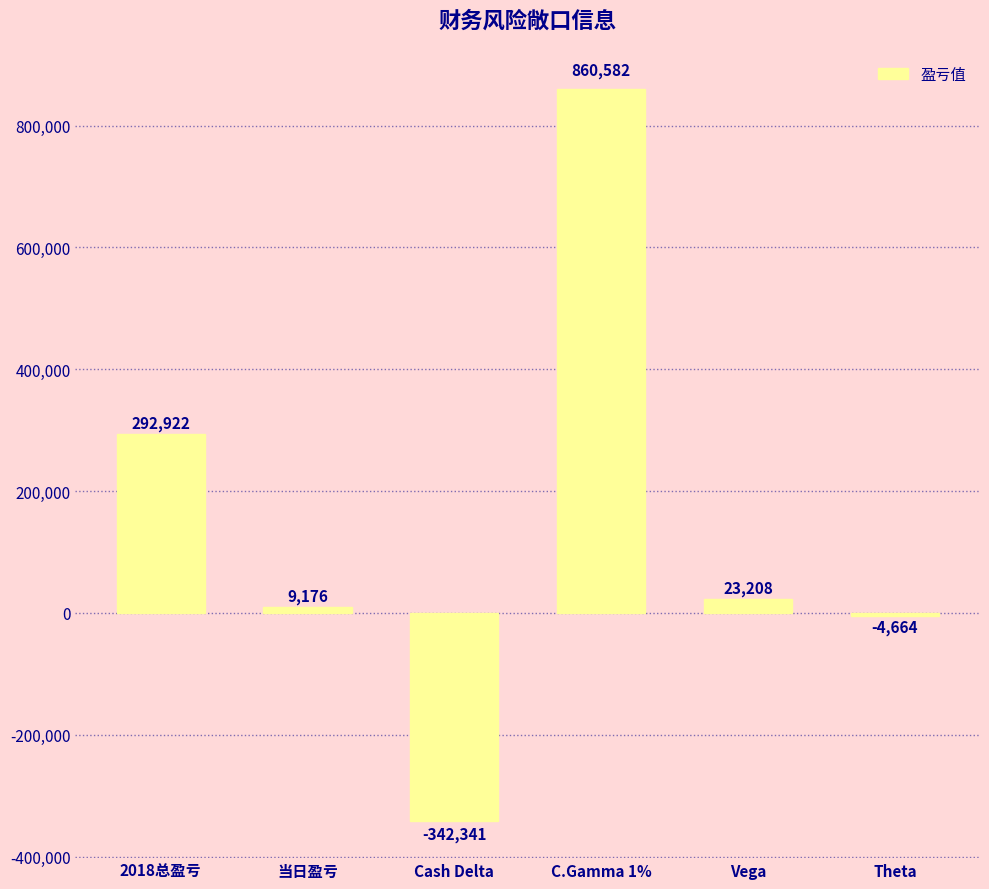

What is the change in value from C.Gamma 1% to Vega?

-837374